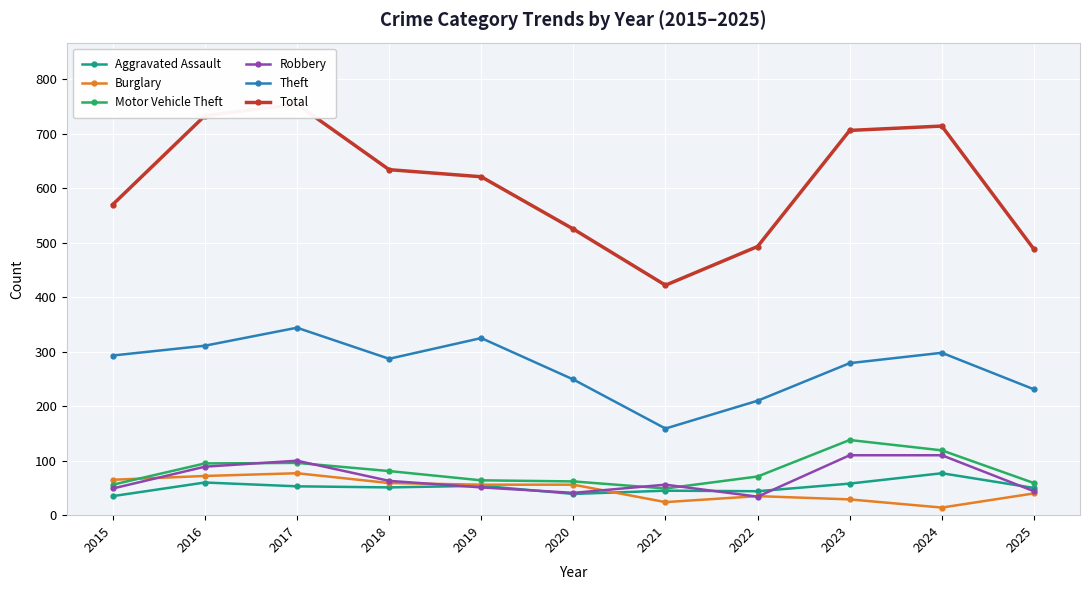

Where does the Robbery series first go above 56?

2016